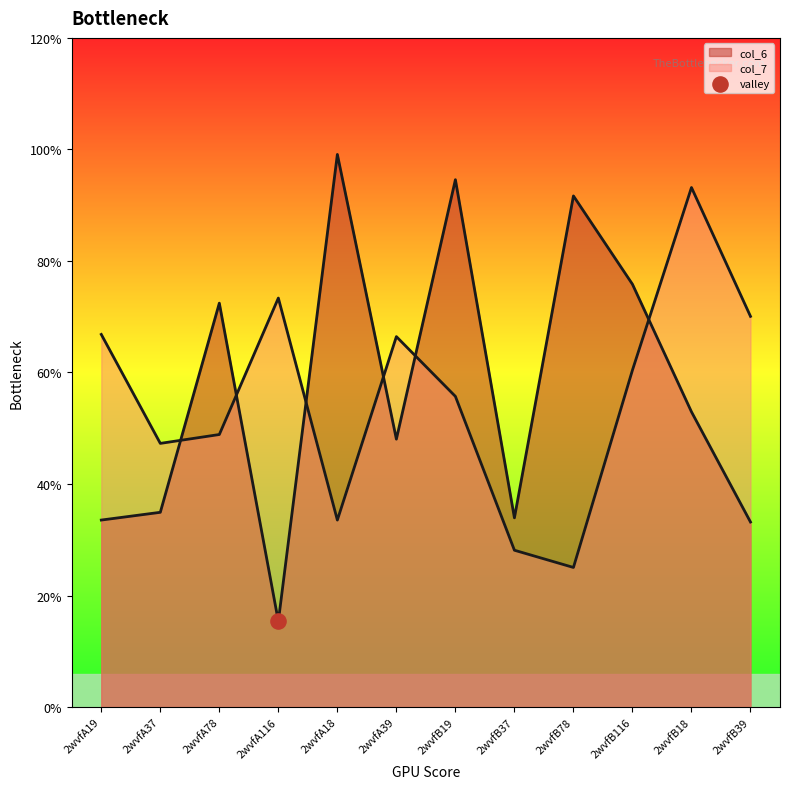

At which category is the sum across all series the highest?

2wvfB19